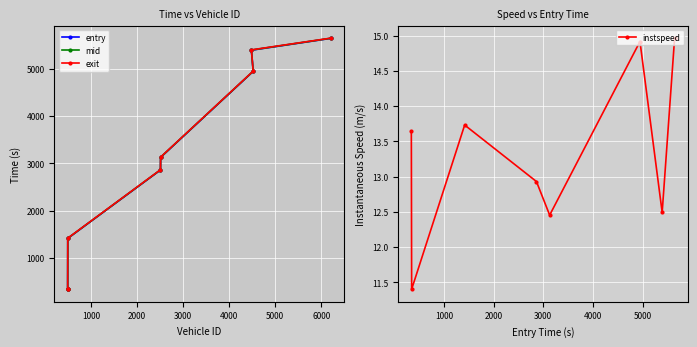

What is the value of the entry point at the 6th from the left?

5390.7